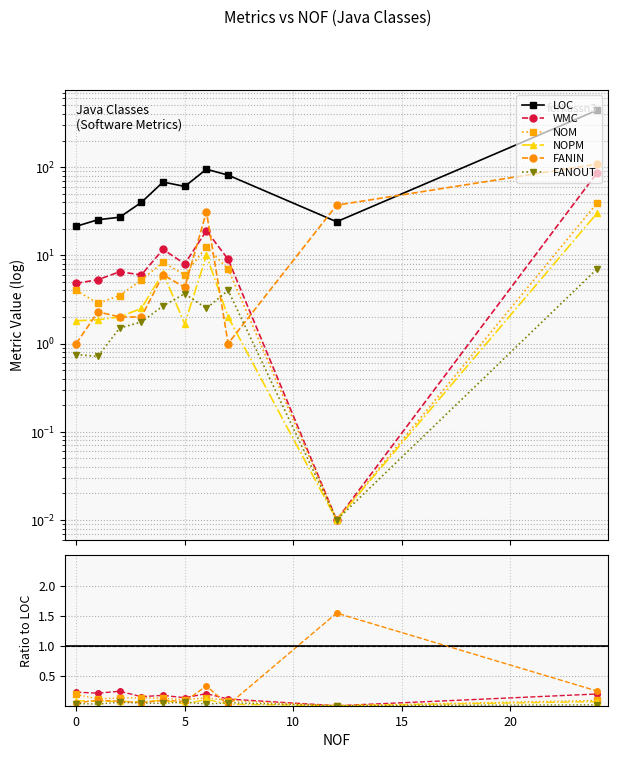

How many lines are shown in the chart?

6